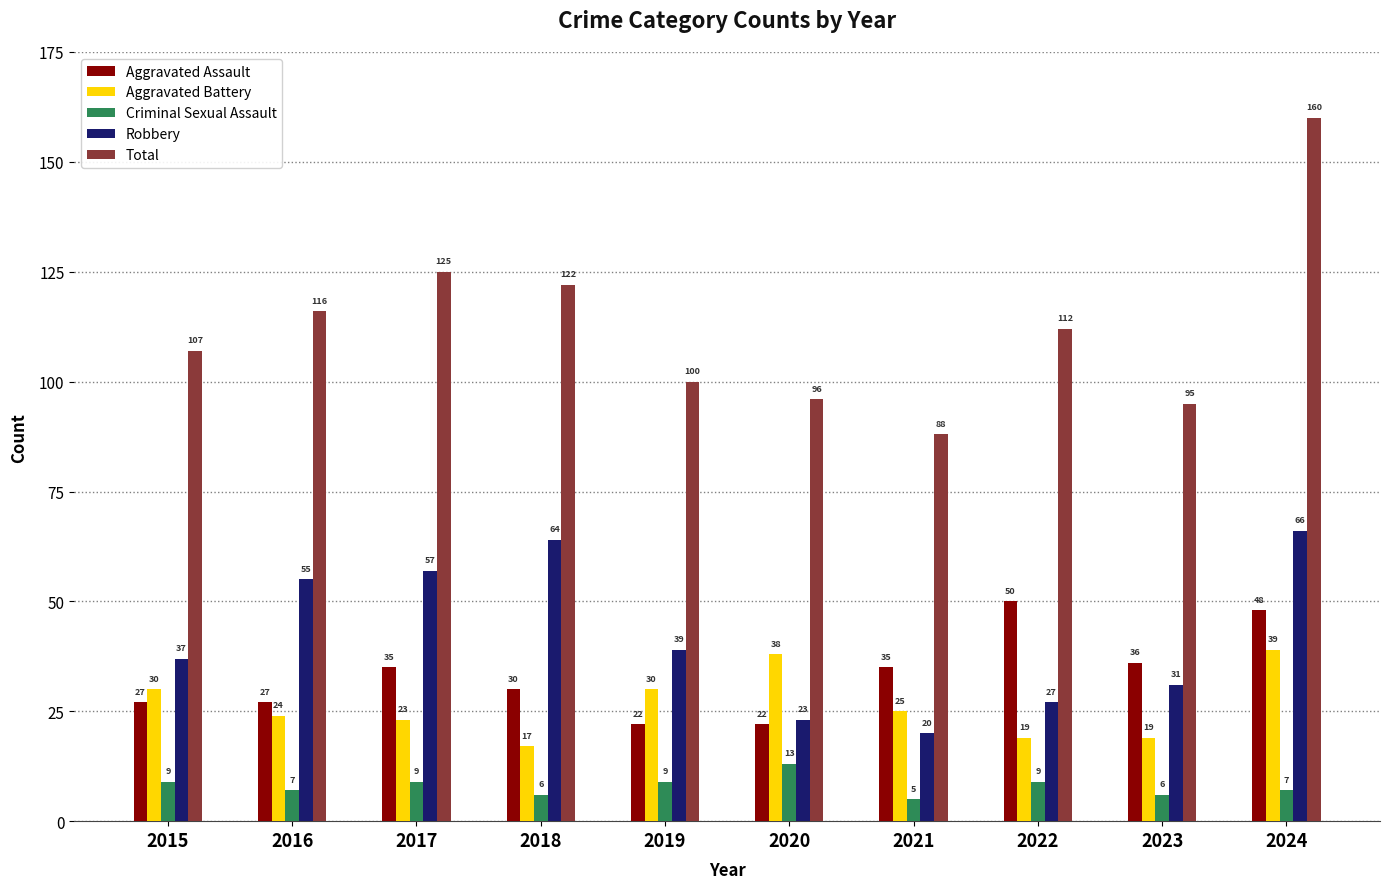

At which label does Robbery reach its minimum?

2021